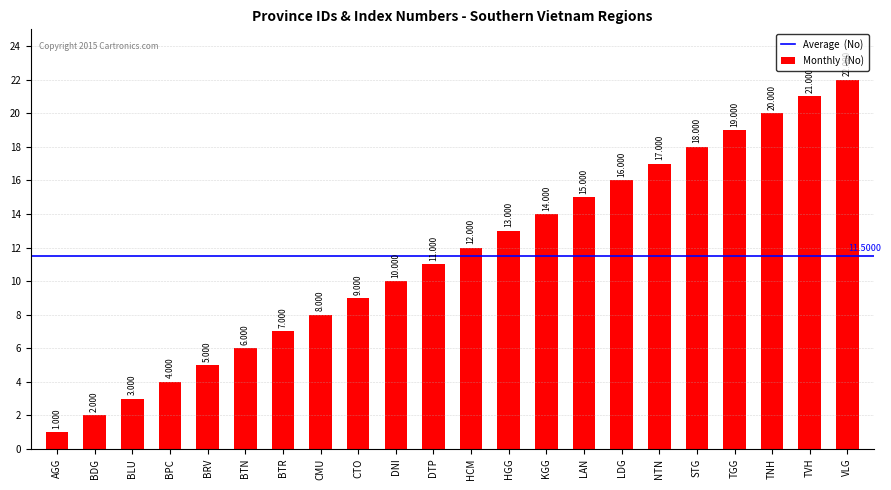

What is the average value?

12